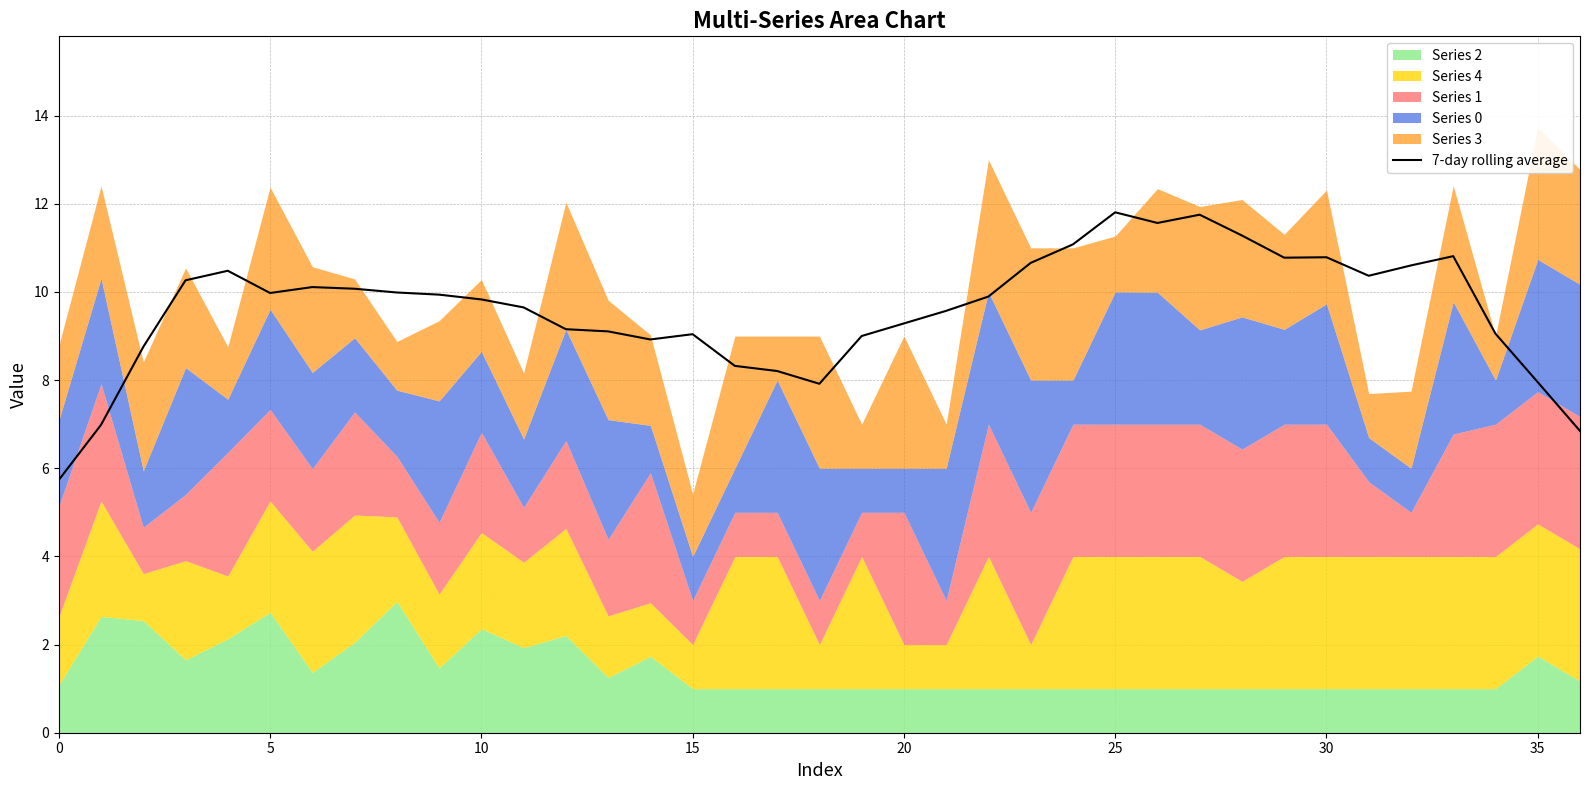

What is the sum of the values at 19 and 11?

18.6